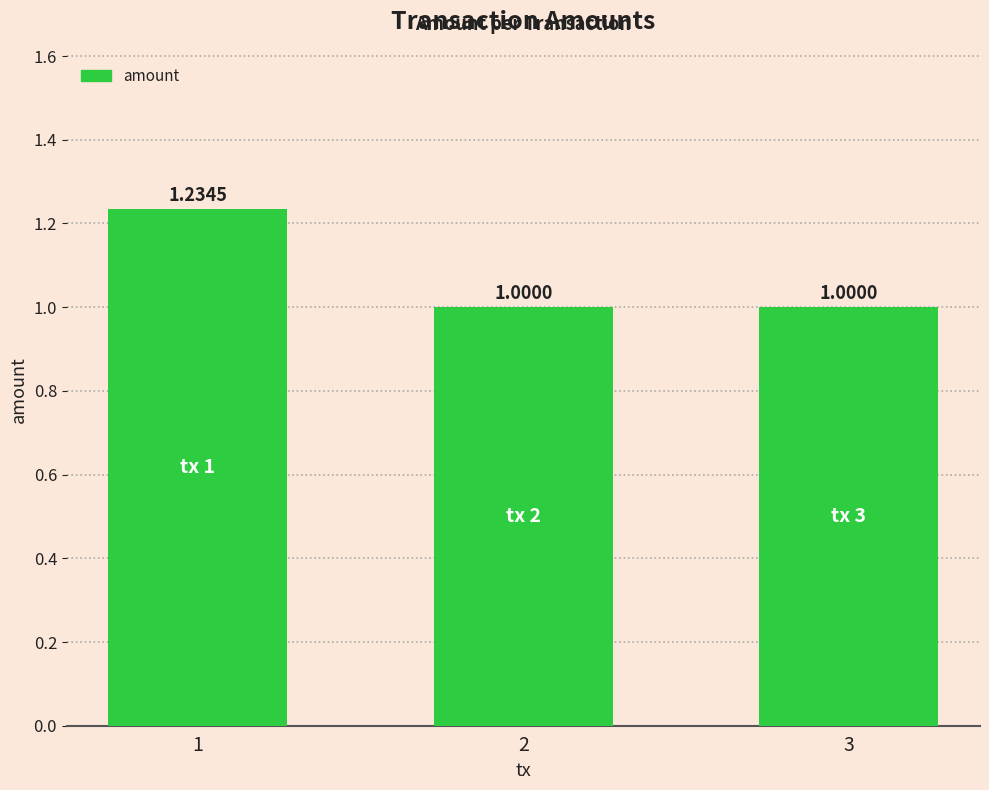

What is the sum of all values?

3.2